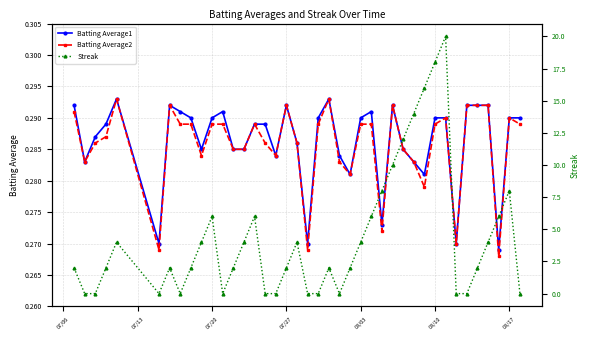

Which category has the highest value in the Batting Average2 series?

08/03